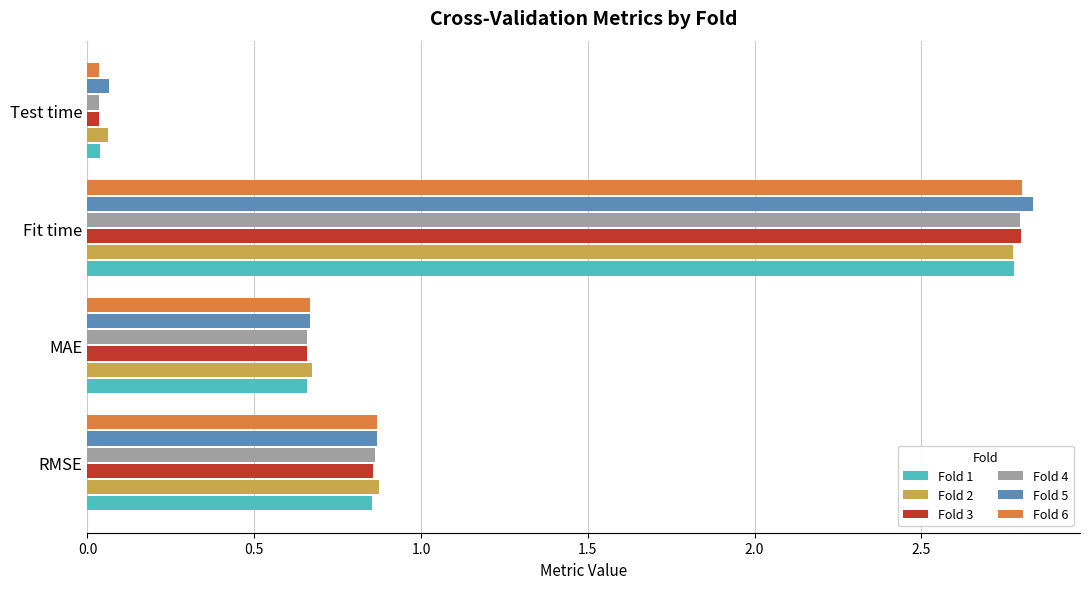

List the labels in order of Fold 5 value, largest first.

Fit time, RMSE, MAE, Test time